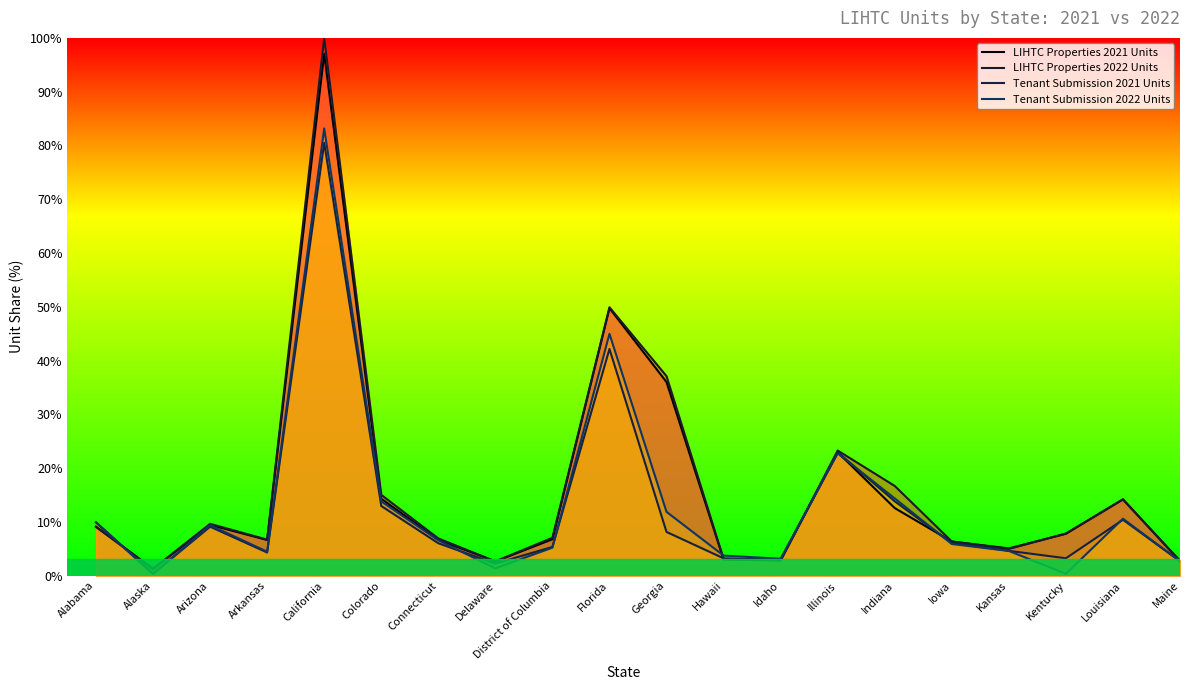

At which category does Tenant Submission 2022 Units reach its first local valley?

Alaska